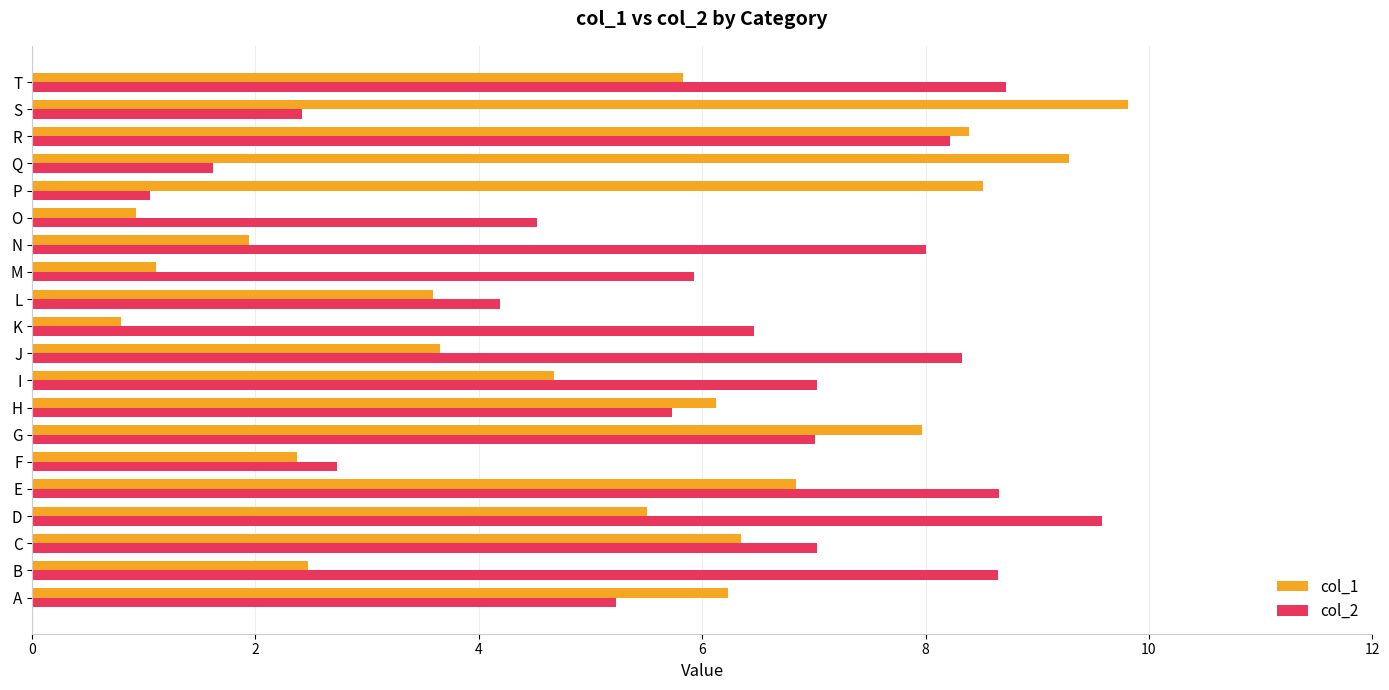

True or false: col_2 has a value of 11.4 at J.

False